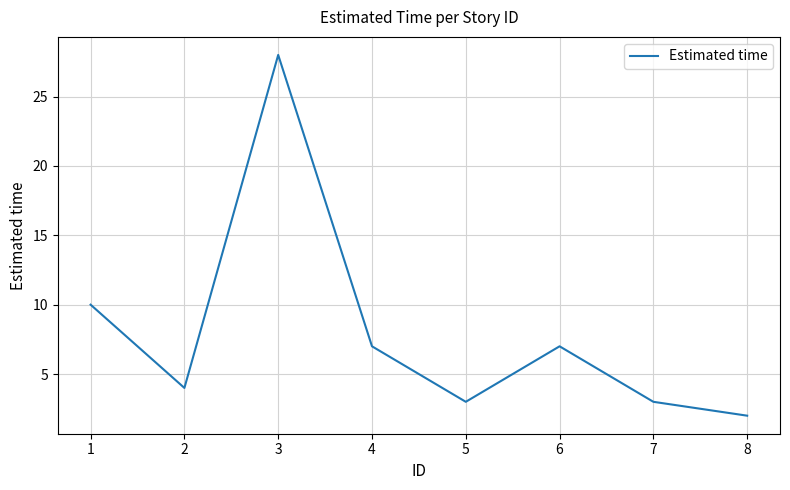

What is the change in value from 4 to 7?

-4